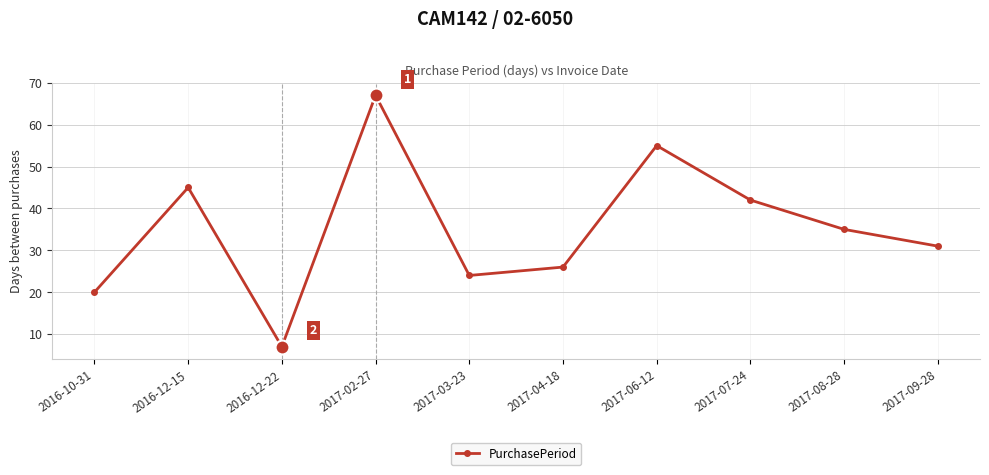

Is it true that the value at 2016-10-31 is 20?

True